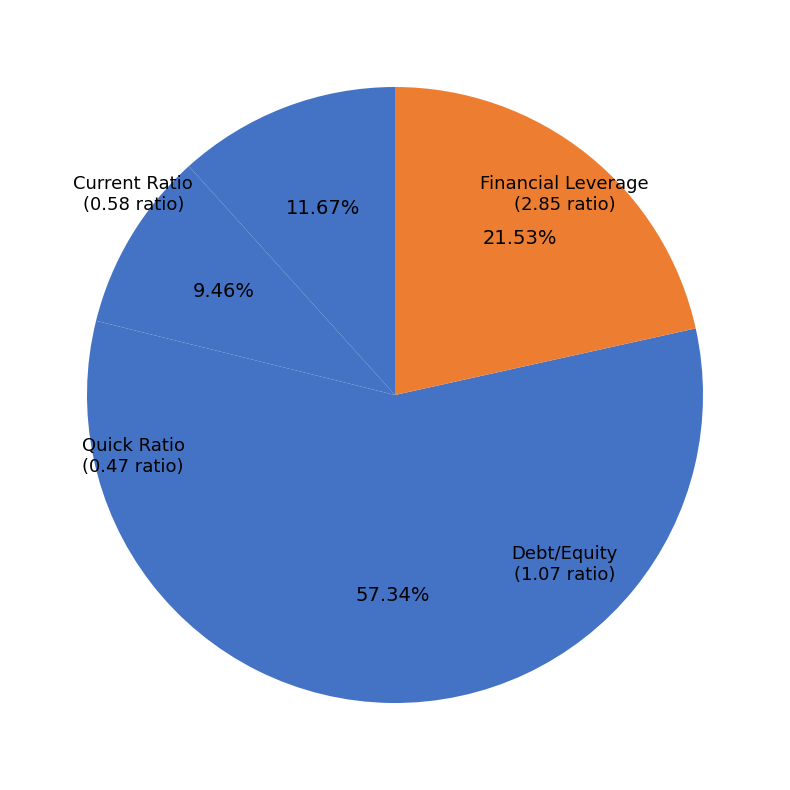

Does Financial Leverage account for over 50% of the chart?

Yes